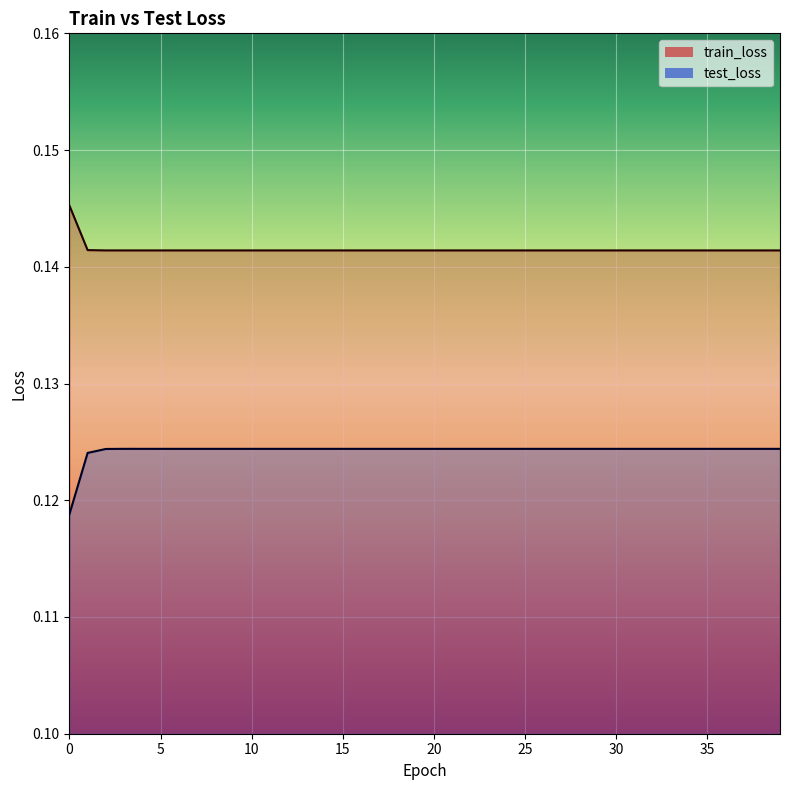

The test_loss series shows 0.1 at 3. True or false?

True